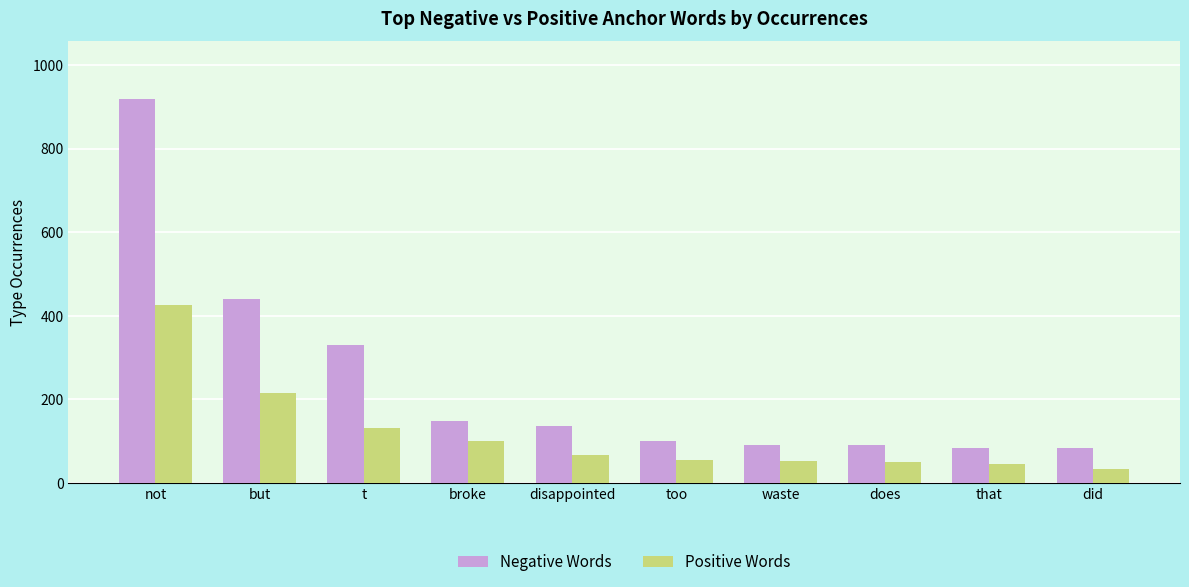

What position from the right is broke?

7